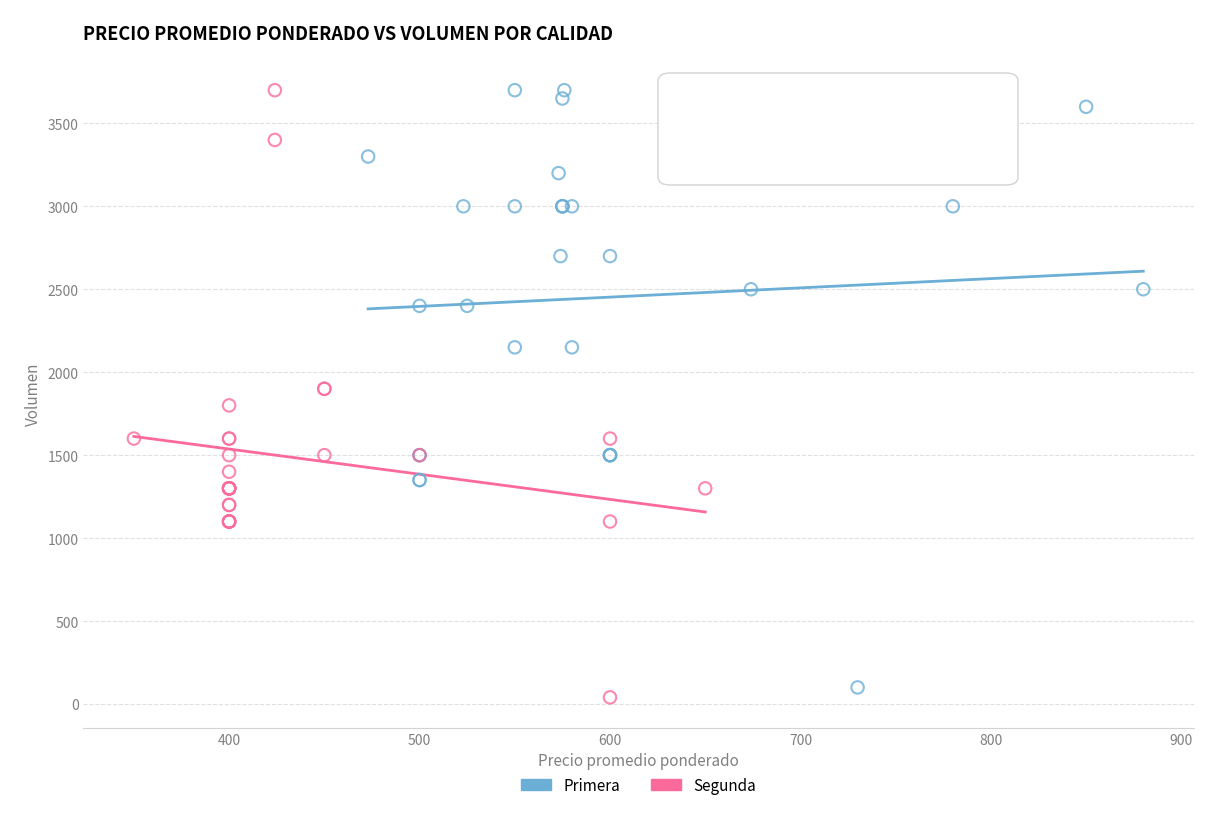

Which series contains the lowest Y value?

Segunda